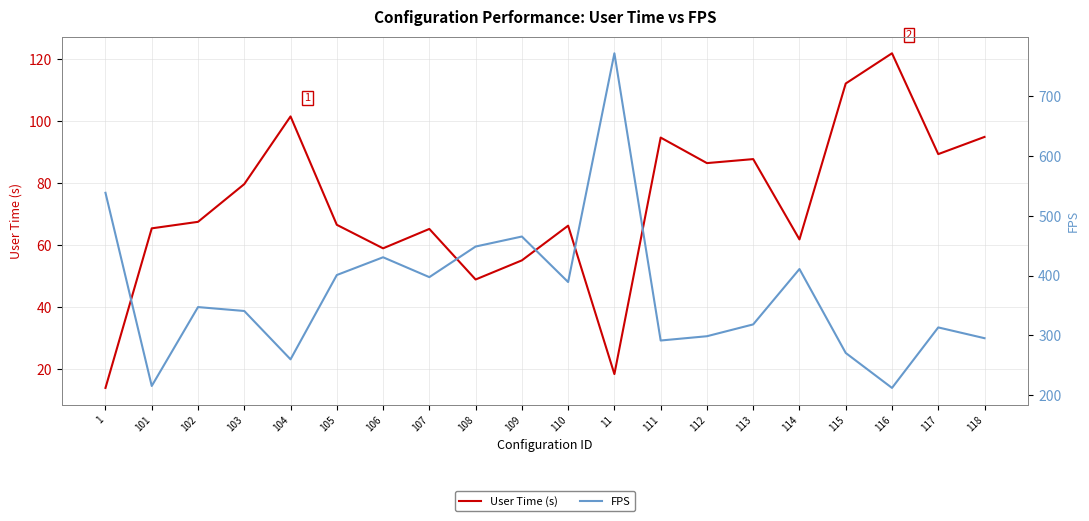

Rank the categories by User Time (s) value from highest to lowest.

116, 115, 104, 118, 111, 117, 113, 112, 103, 102, 105, 110, 101, 107, 114, 106, 109, 108, 11, 1